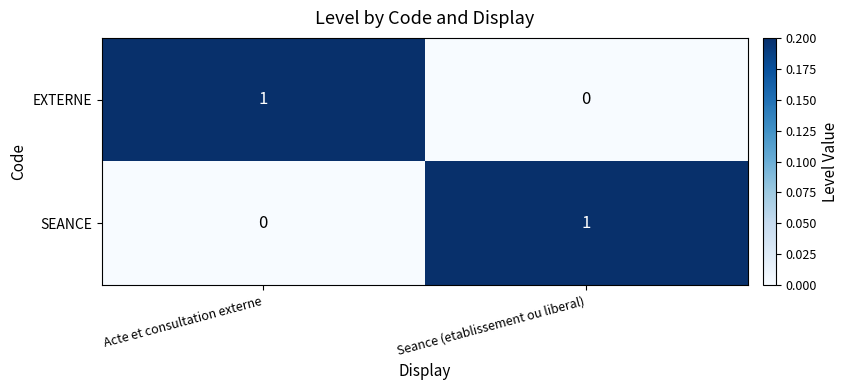

Rank the series at Seance (etablissement ou liberal) from lowest to highest value.

EXTERNE, SEANCE